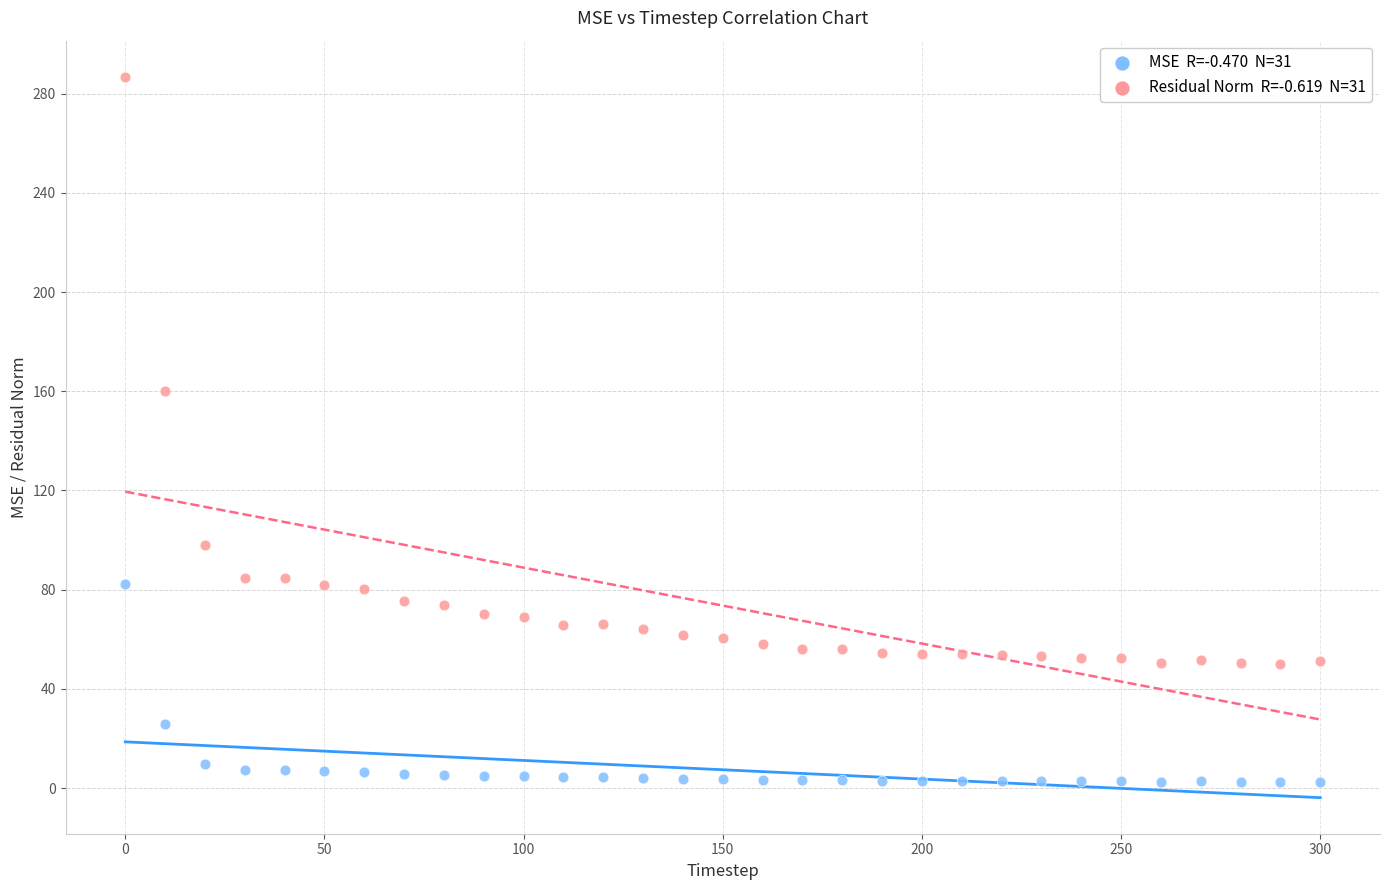

Across all data points, what is the range of Y values (max minus min)?

284.3